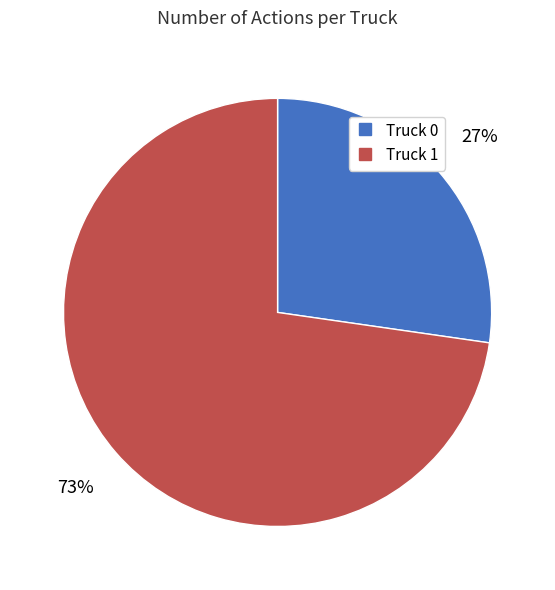

Which slice is the largest?

Truck 1